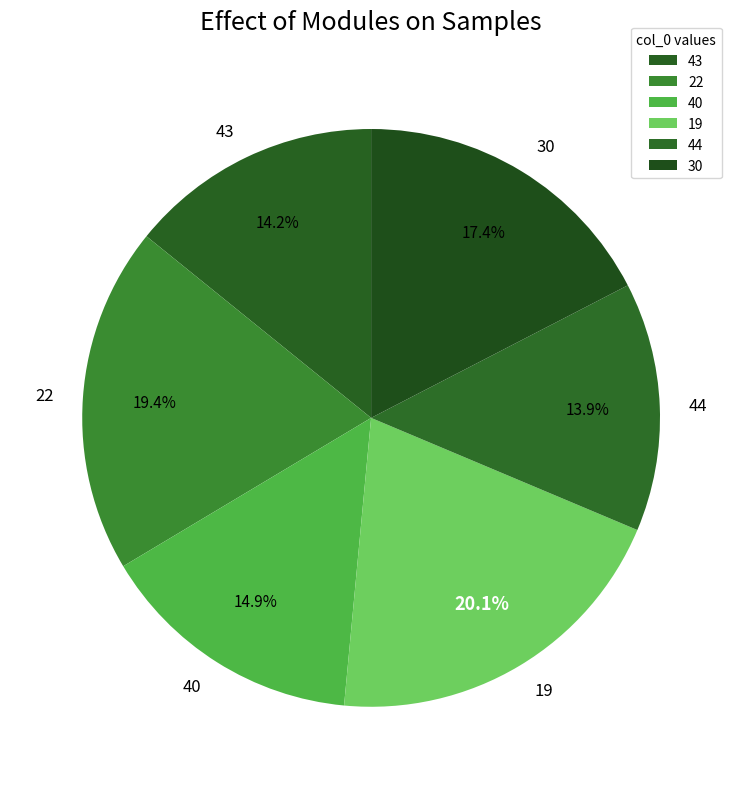

To the nearest percent, what is the combined percentage of 19 and 40?

35%